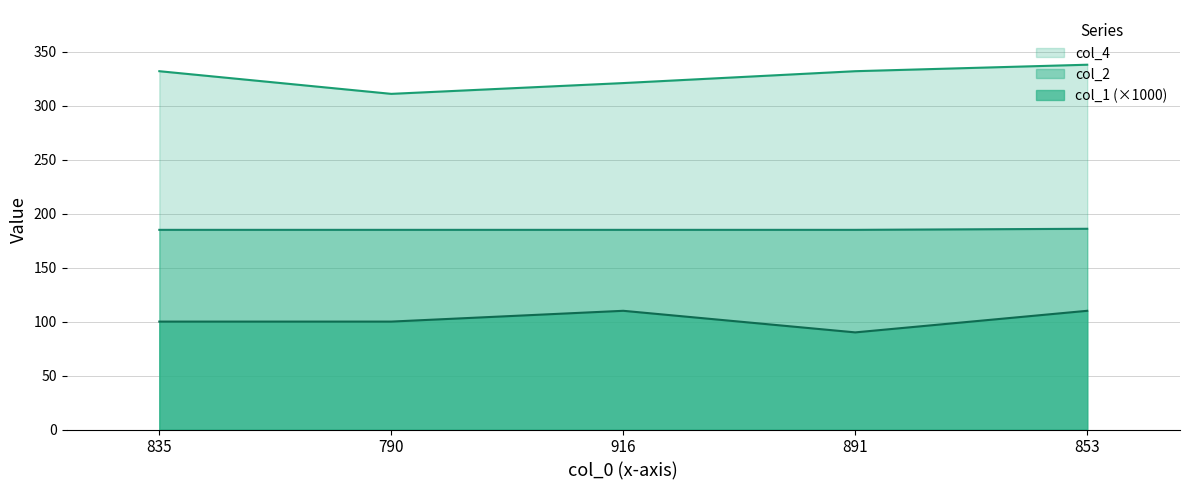

What is the label of the 5th point from the right?

835